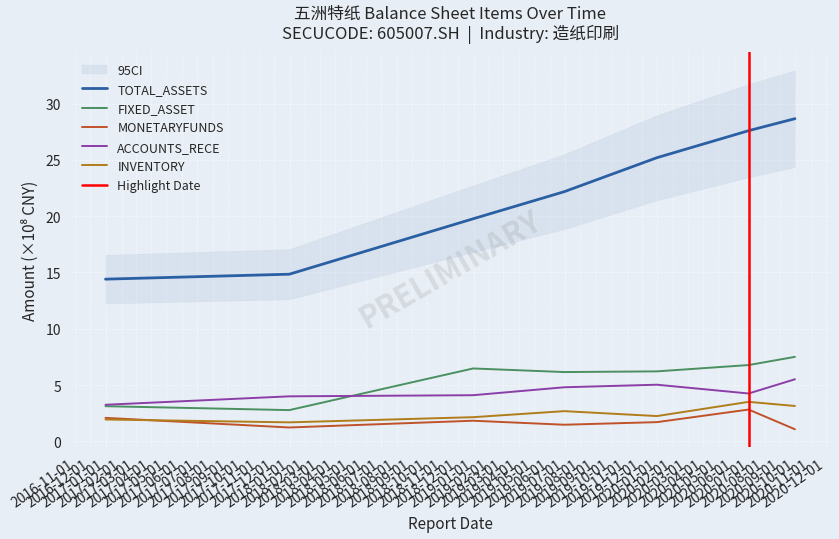

What is the sum of all FIXED_ASSET values?

39.1